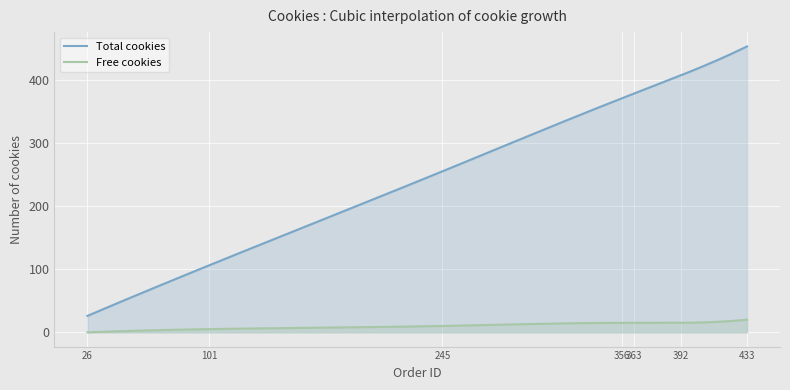

The value of Free cookies at 2148 is 26. True or false?

False